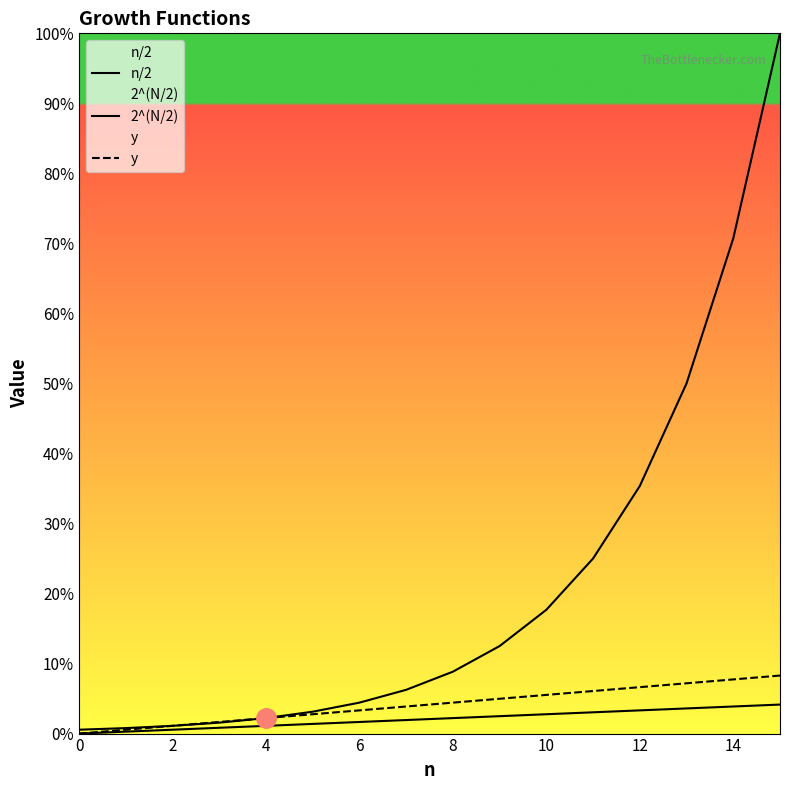

What is the label of the 11th point from the left?

10